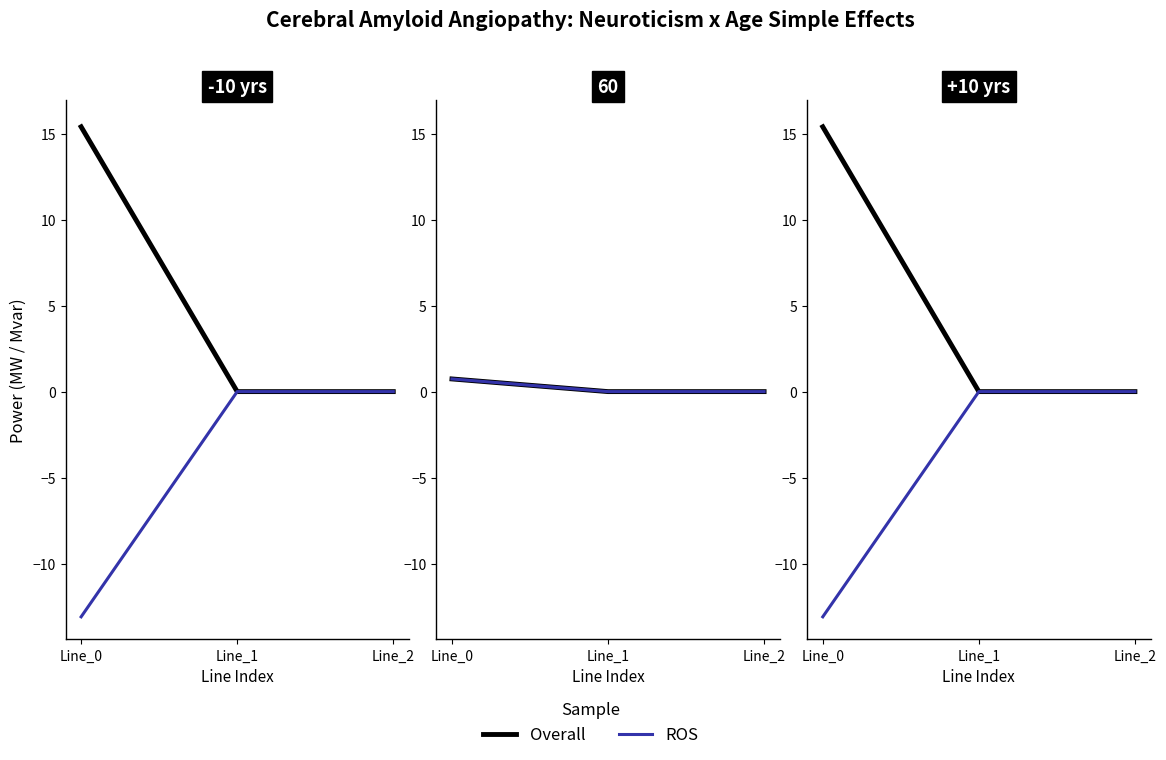

At which category does the chart reach its peak across all series?

Line_0